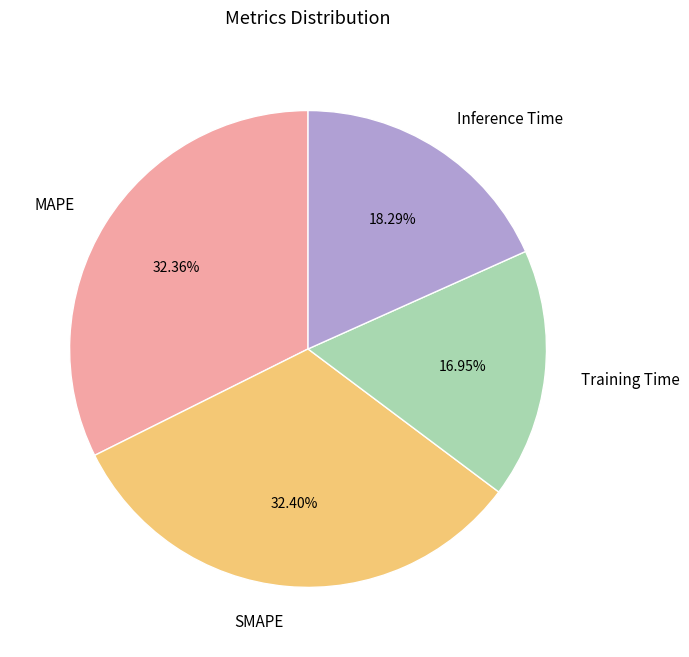

Combined, do Inference Time and MAPE account for over 50%?

Yes